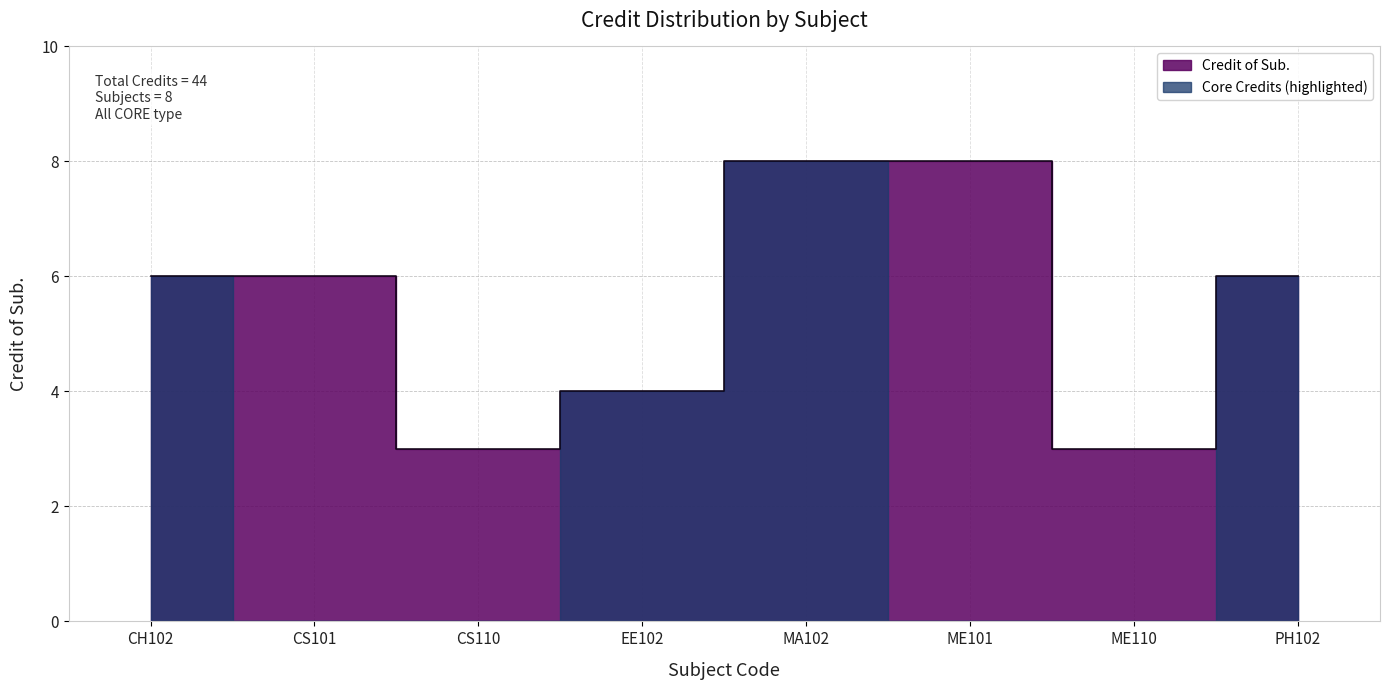

Rank the categories by value from lowest to highest.

CS110, ME110, EE102, CH102, CS101, PH102, MA102, ME101